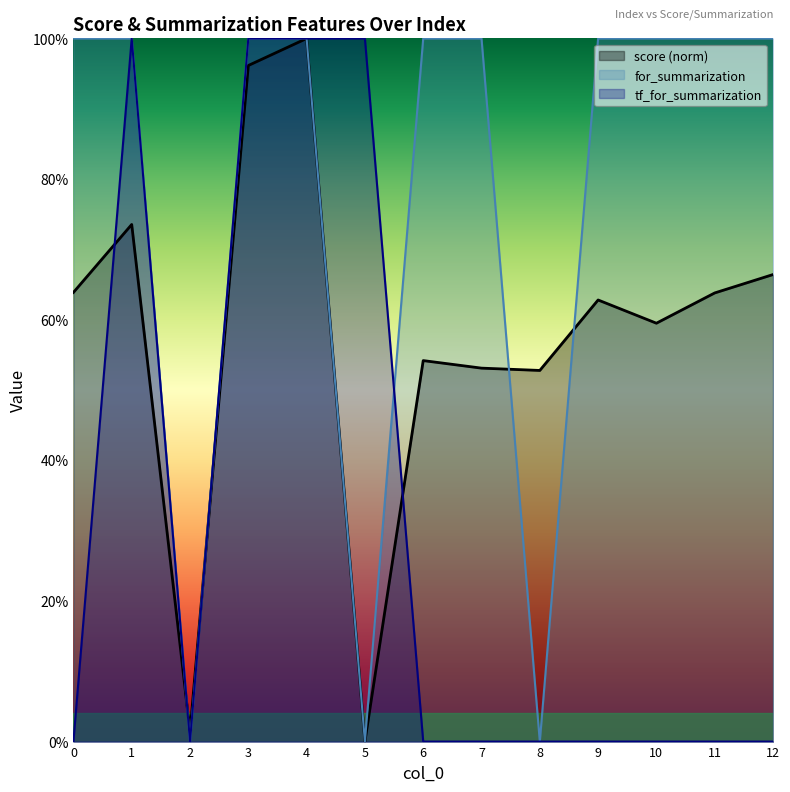

At which category does tf_for_summarization reach its first local valley?

2